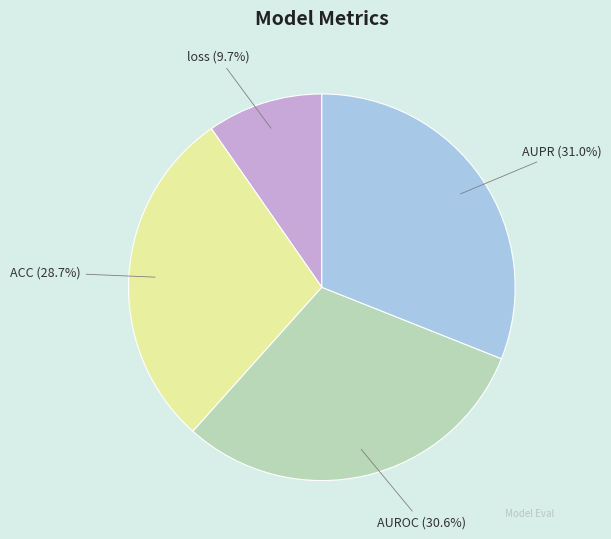

The loss slice represents 10% of the pie. True or false?

True